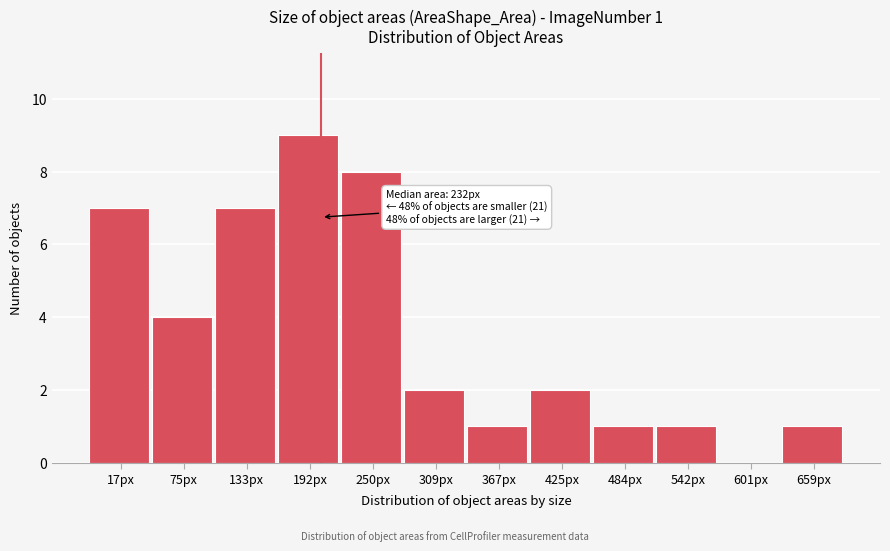

Reading right to left, what are all the values shown in this chart?

659px=1	601px=0	542px=1	484px=1	425px=2	367px=1	309px=2	250px=8	192px=9	133px=7	75px=4	17px=7